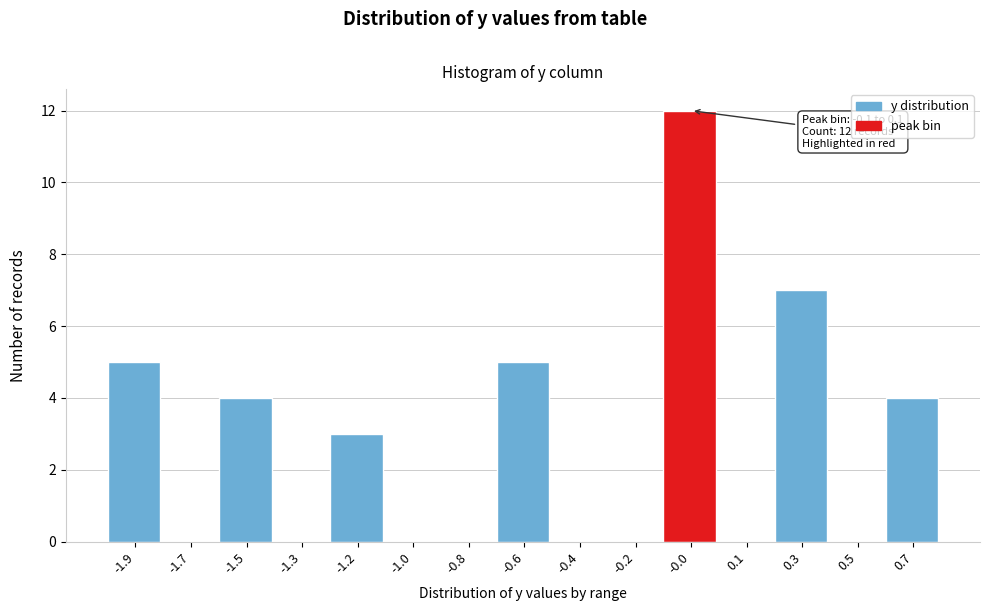

Reading left to right, list all the values displayed in this chart.

-1.9=5	-1.7=0	-1.5=4	-1.3=0	-1.2=3	-1.0=0	-0.8=0	-0.6=5	-0.4=0	-0.2=0	-0.0=12	0.1=0	0.3=7	0.5=0	0.7=4